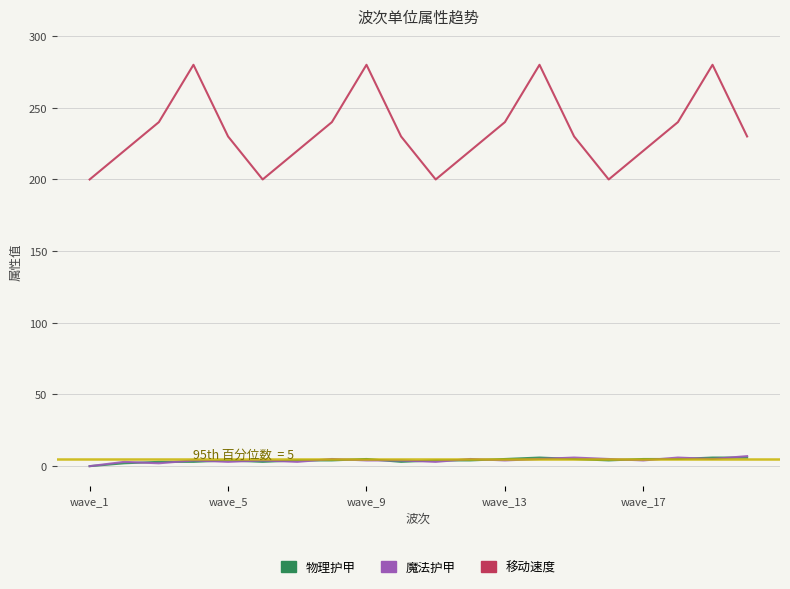

Which series has the widest spread of values?

移动速度